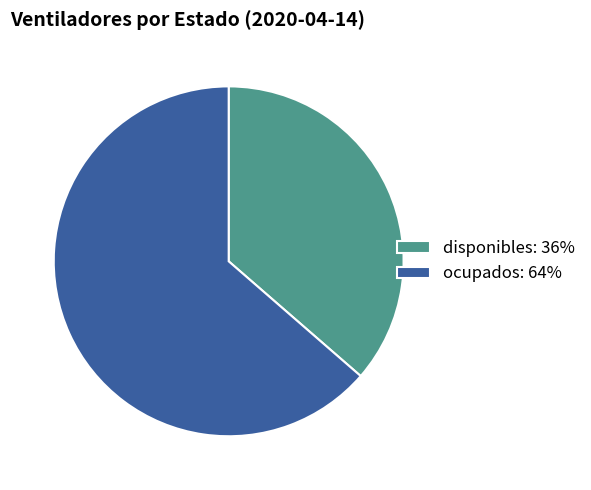

Does disponibles: 36% account for over 50% of the chart?

No